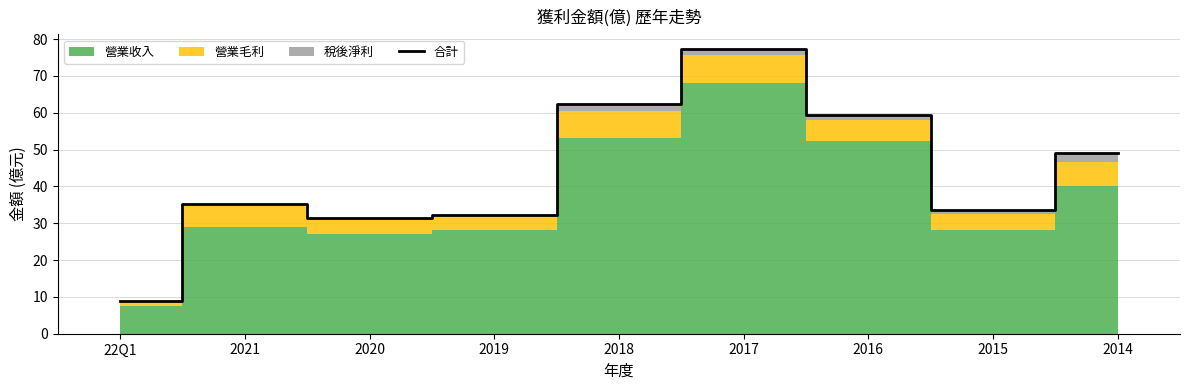

Reading left to right, what are all the values shown in this chart?

8.8	35.2	31.3	32.2	62.3	77.4	59.5	33.6	49.2